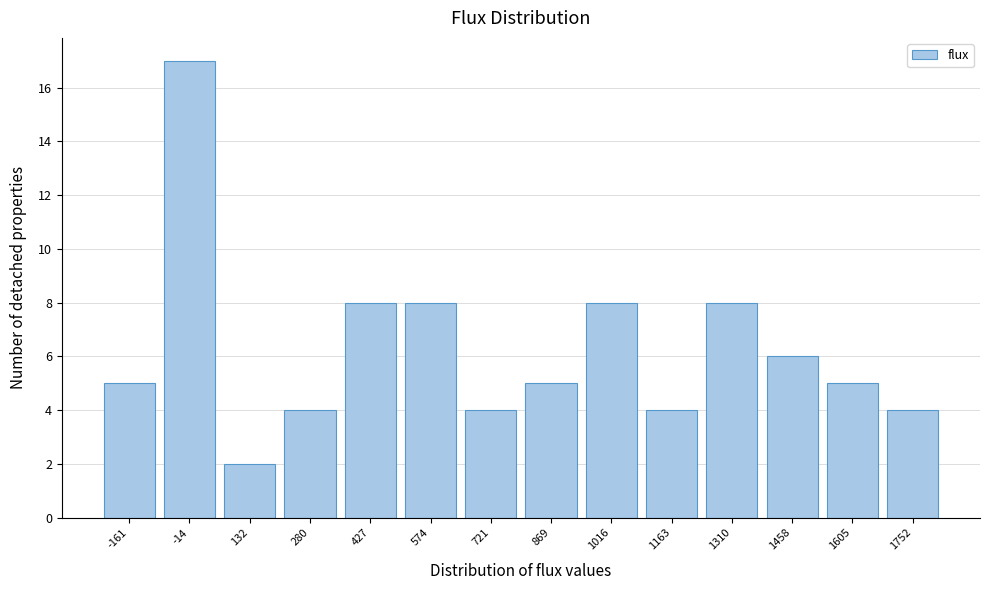

Reading left to right, list all the values displayed in this chart.

-161=5	-14=17	132=2	280=4	427=8	574=8	721=4	869=5	1016=8	1163=4	1310=8	1458=6	1605=5	1752=4